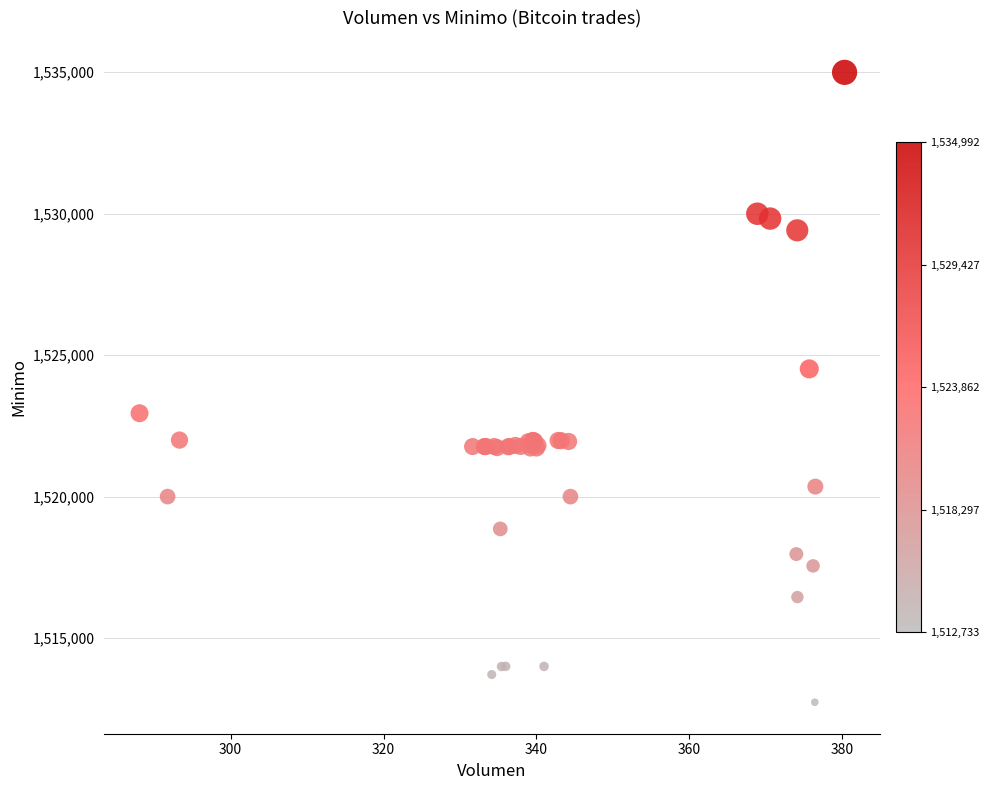

What Y value in the scatter plot is closest to 1523862?

1524513